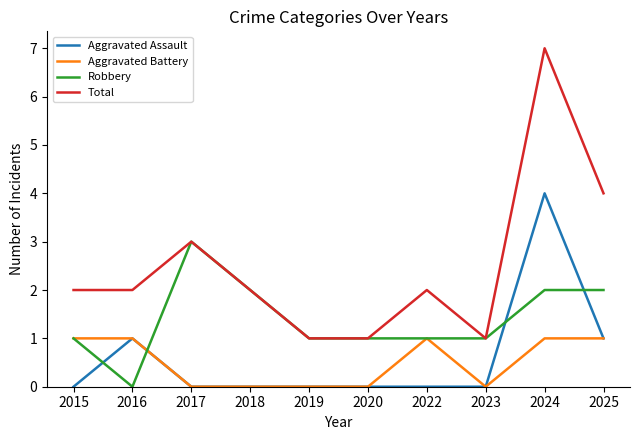

Rank the series by their maximum value, from highest to lowest.

Total, Aggravated Assault, Robbery, Aggravated Battery